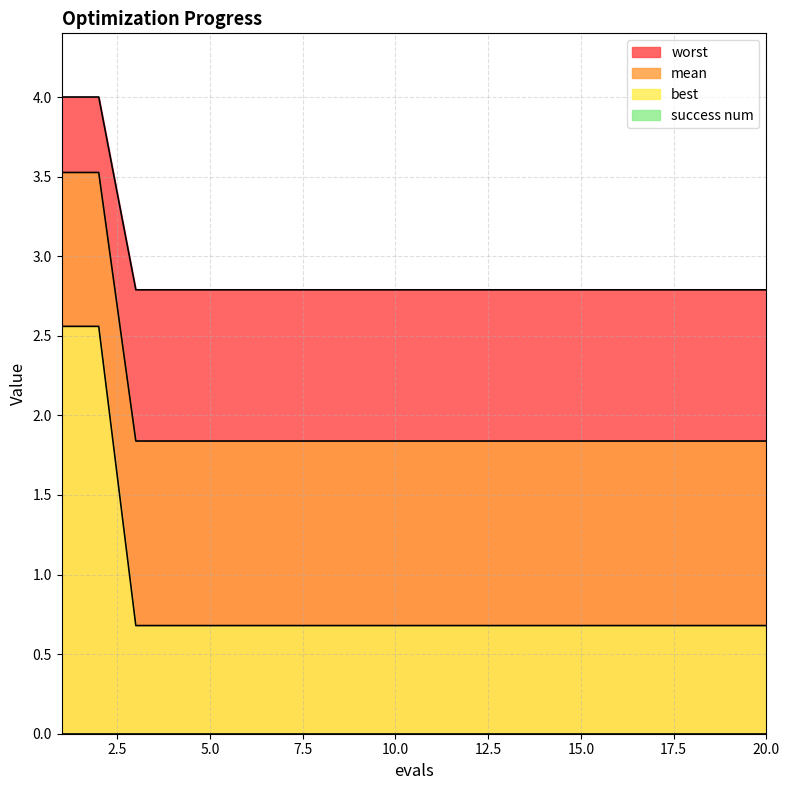

True or false: best and mean cross at least once.

False